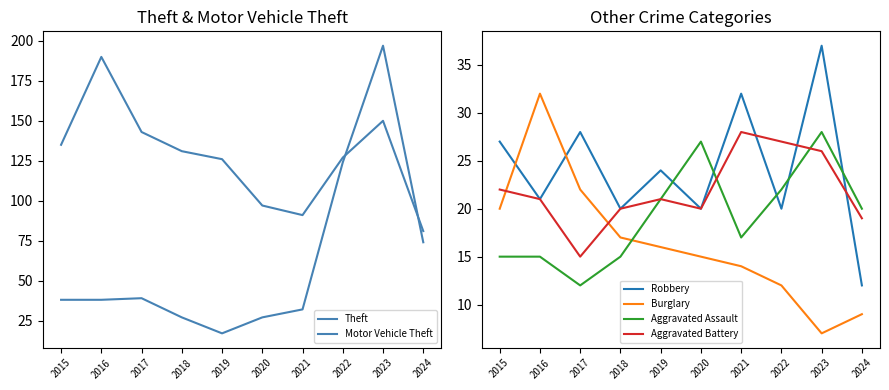

How many interior local valleys does the Robbery series have?

4